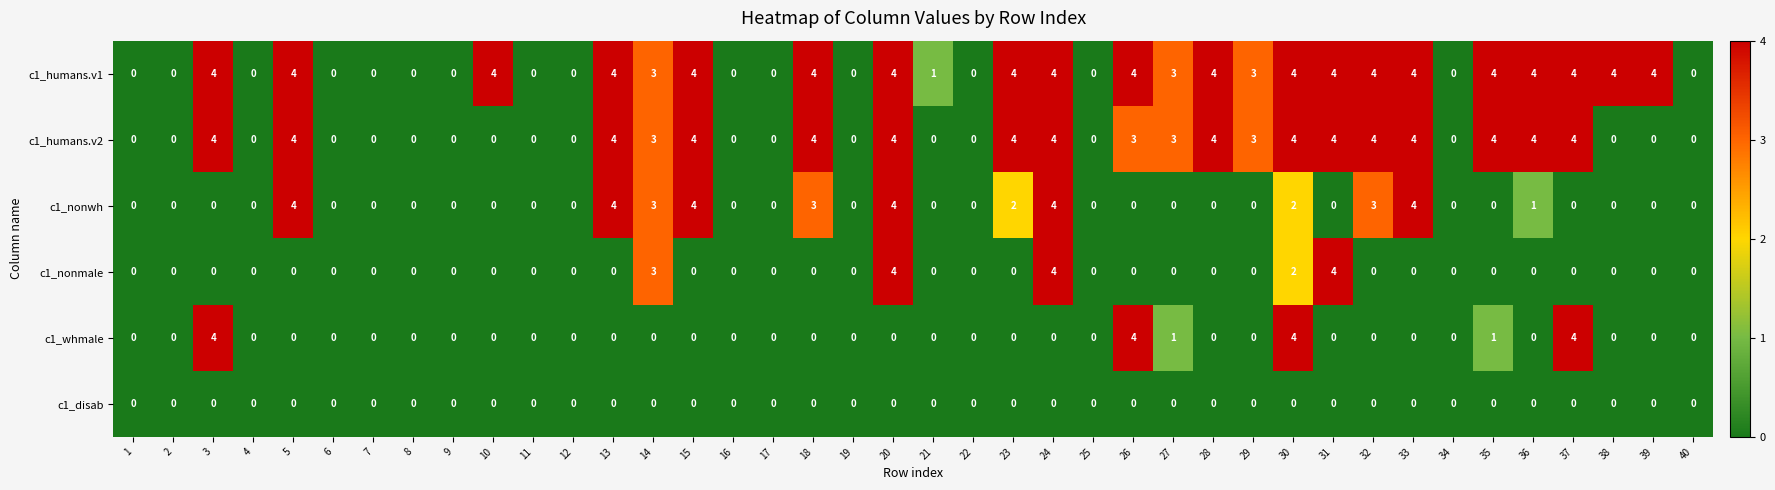

Between 23 and 27, which series saw the biggest shift?

c1_nonwh